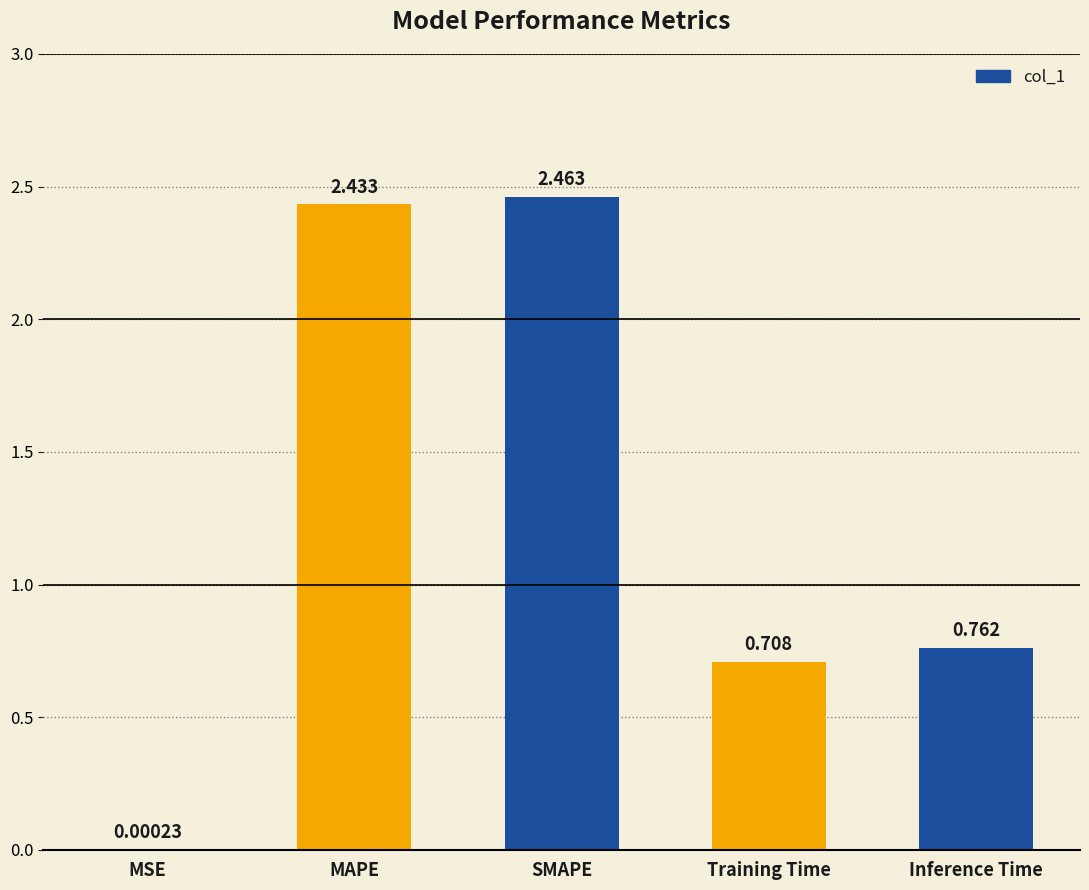

Between SMAPE and MSE, which is larger?

SMAPE